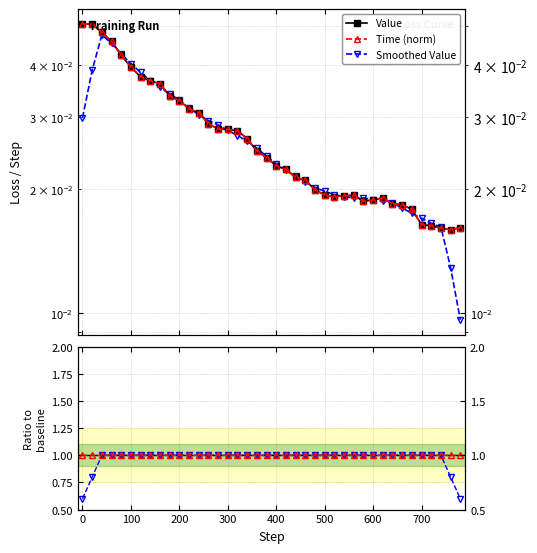

What is the approximate value of Time (norm) at 0?

0.1